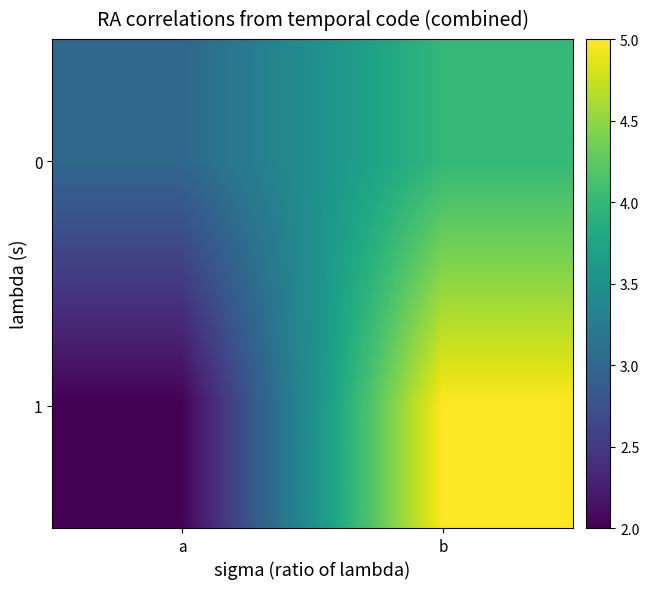

List the series in order of their peak value, highest first.

1, 0